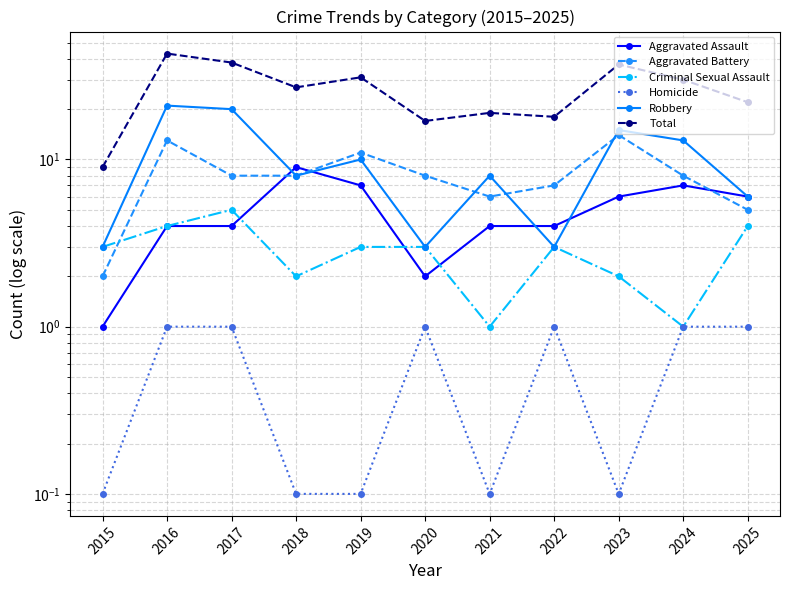

How many interior local valleys does the Robbery series have?

3